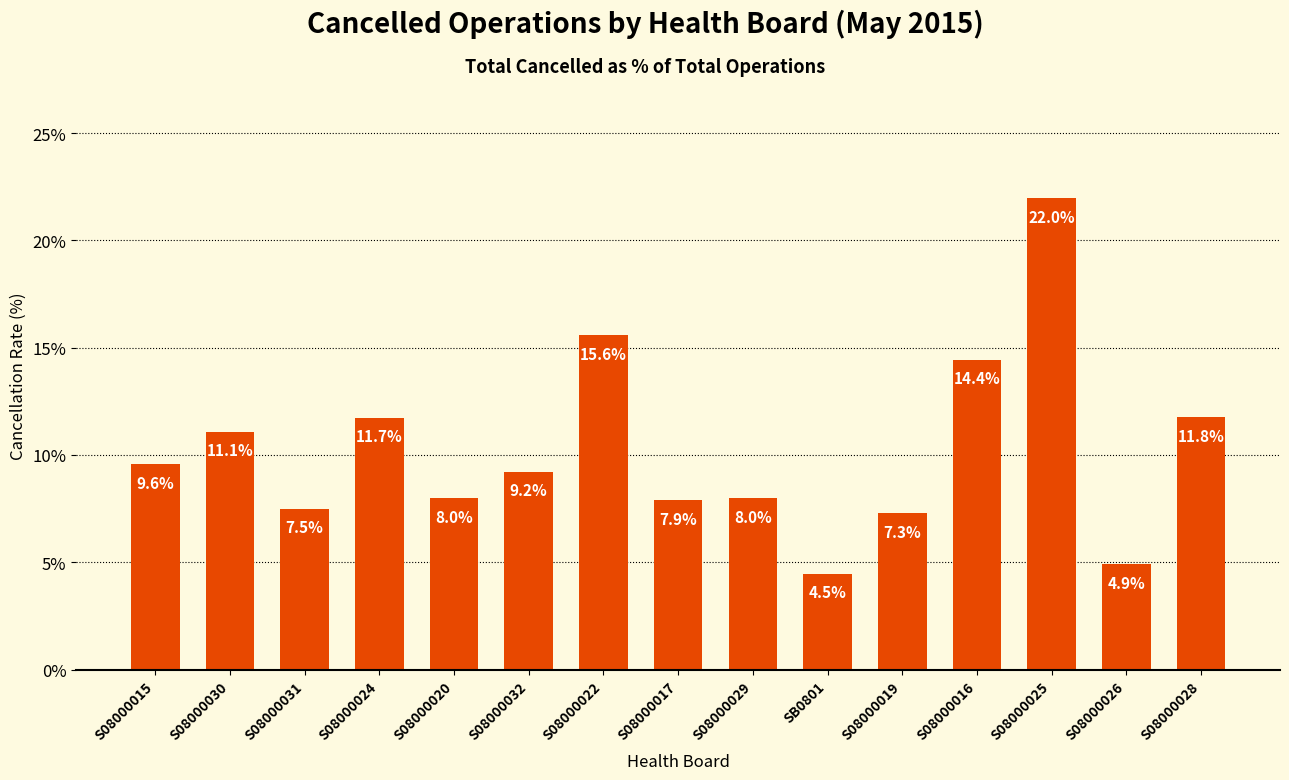

What is the smallest value displayed?

4.5